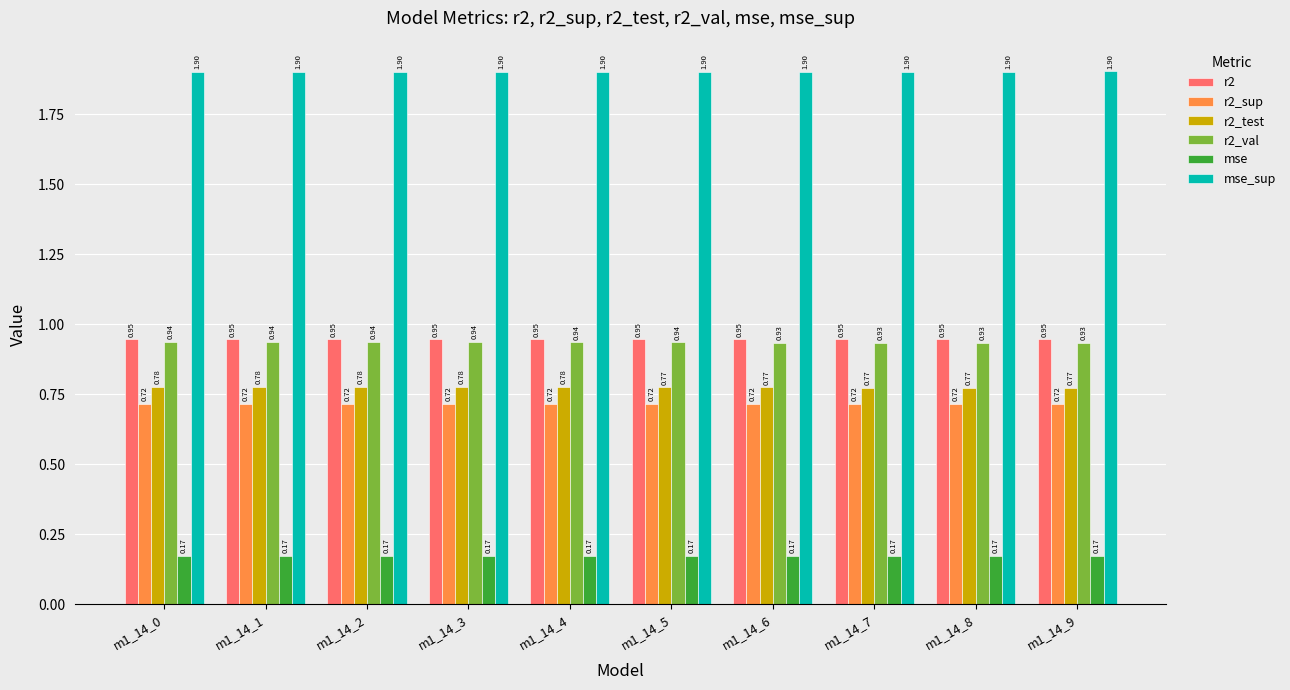

List the series in order of their peak value, highest first.

mse_sup, r2, r2_val, r2_test, r2_sup, mse